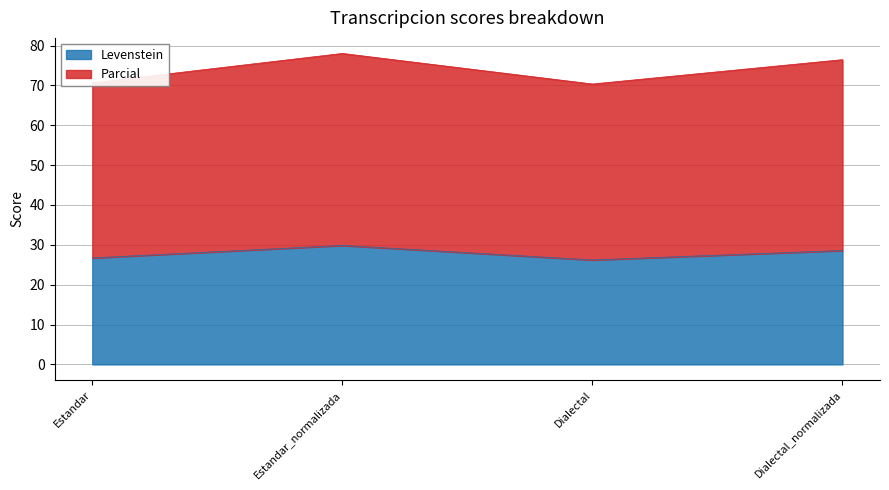

Does the chart have visible grid lines?

Yes